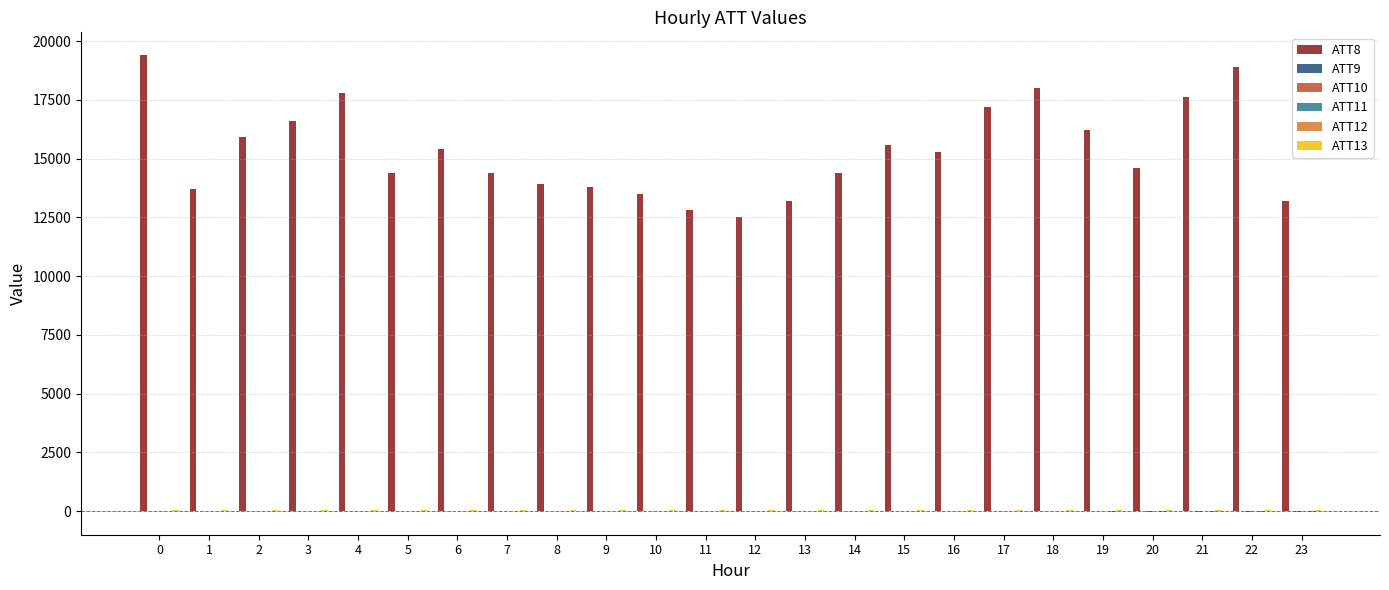

The value of ATT8 at 14 is 14400.0. True or false?

True